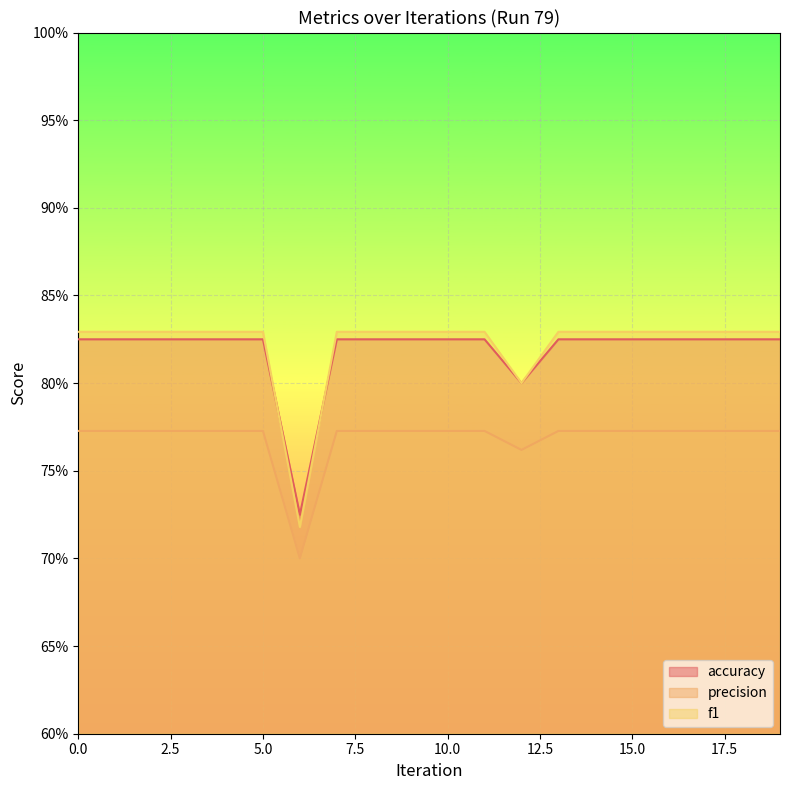

Does the chart display data point markers on the line(s)?

No